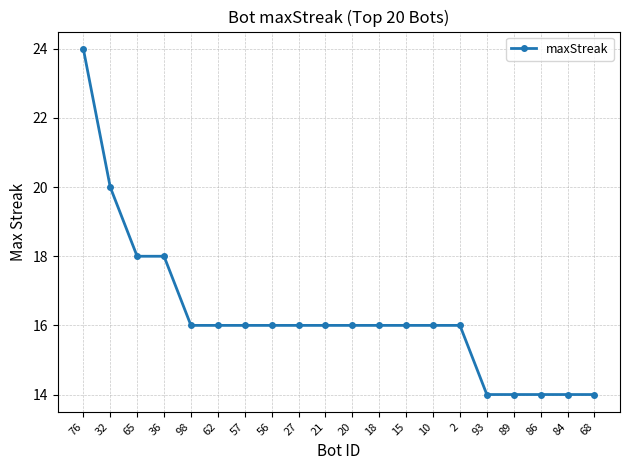

What is the sum of all values?

326